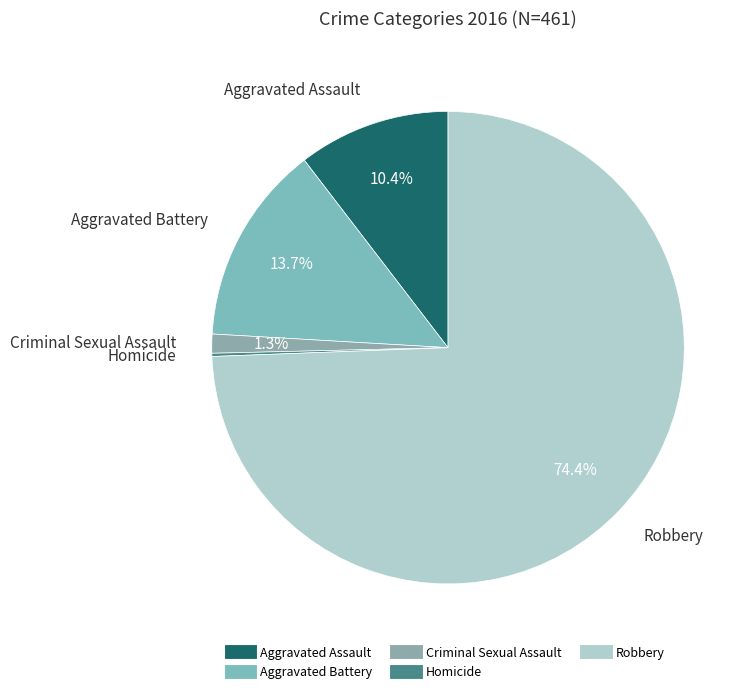

Combined, what portion of the pie is Aggravated Assault and Criminal Sexual Assault?

11.7%